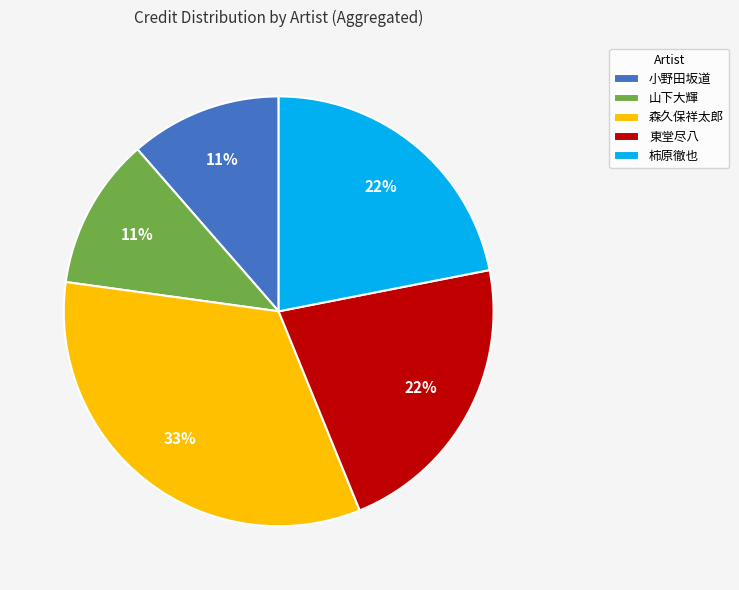

The 森久保祥太郎 slice represents 47% of the pie. True or false?

False